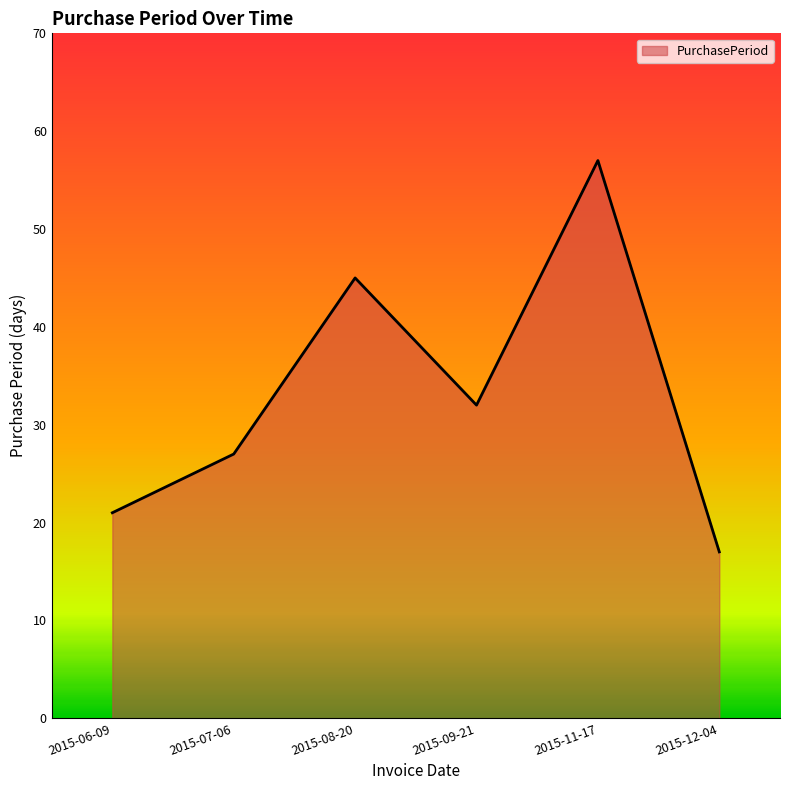

What is the average value?

33